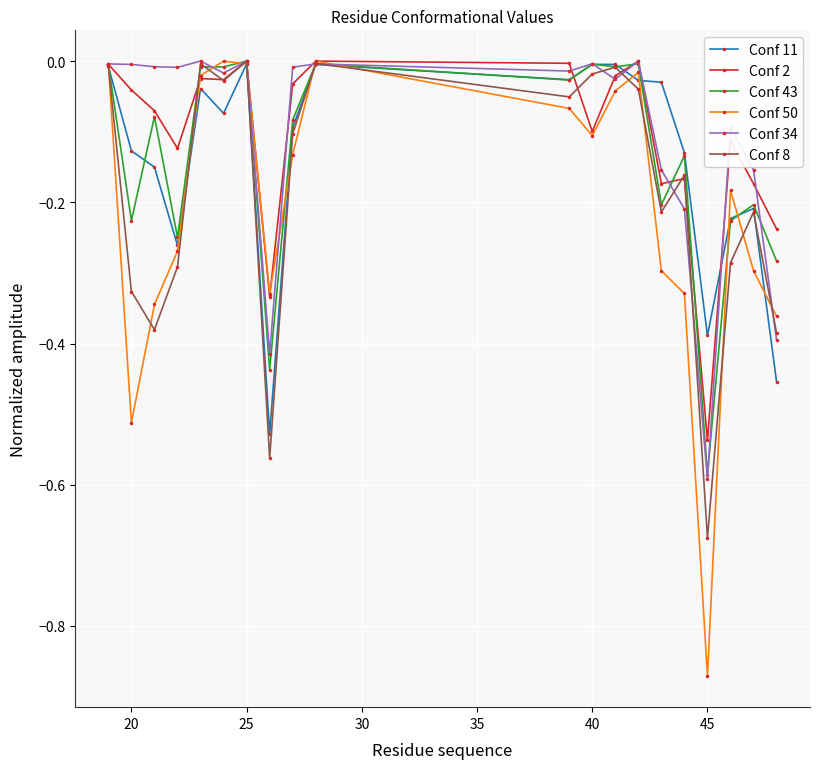

In Conf 8, how many points are higher than both neighbors (excluding endpoints)?

6